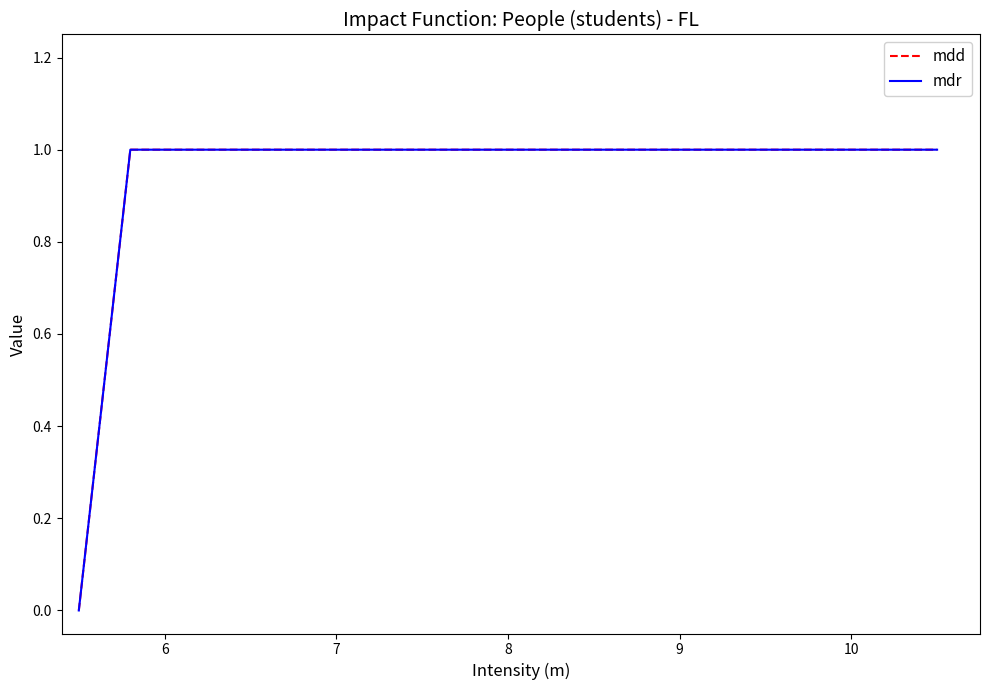

Does the chart display data point markers on the line(s)?

No